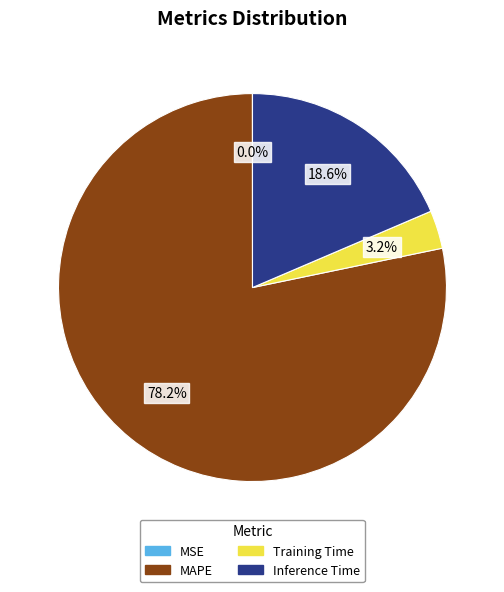

Do MAPE and Training Time together represent more than half of the pie?

Yes